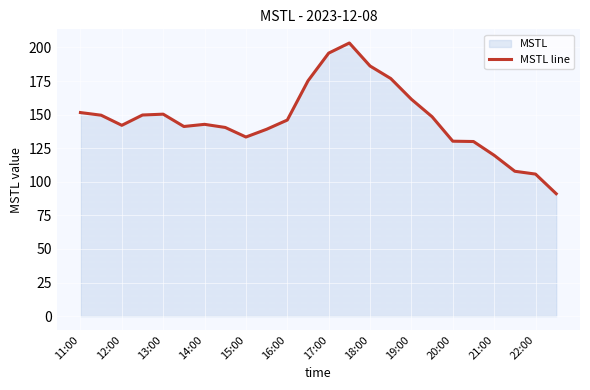

Between 15:00 and 18:00, which is larger?

18:00